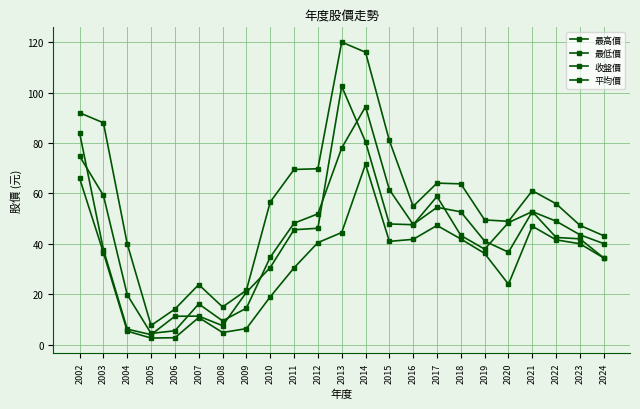

Is it true that 最高價 equals 26.6 at 2010?

False